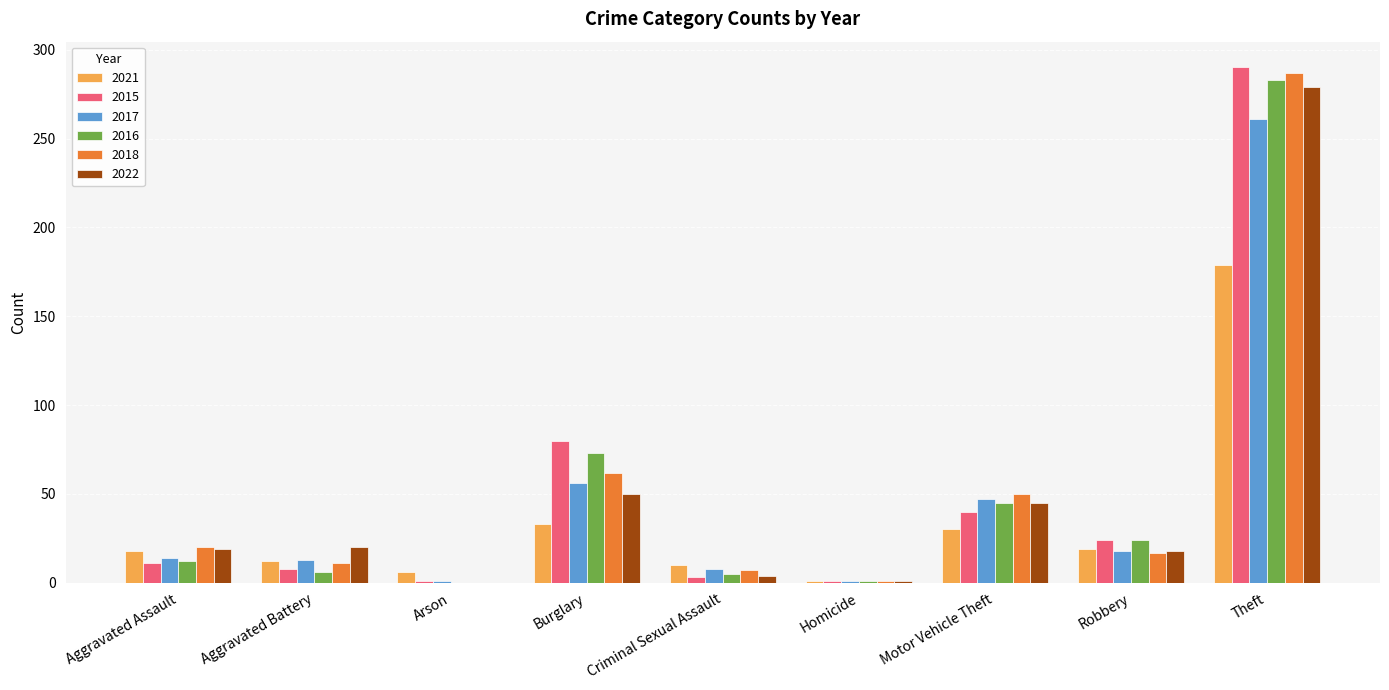

At which label is 2018 closest to 143?

Burglary